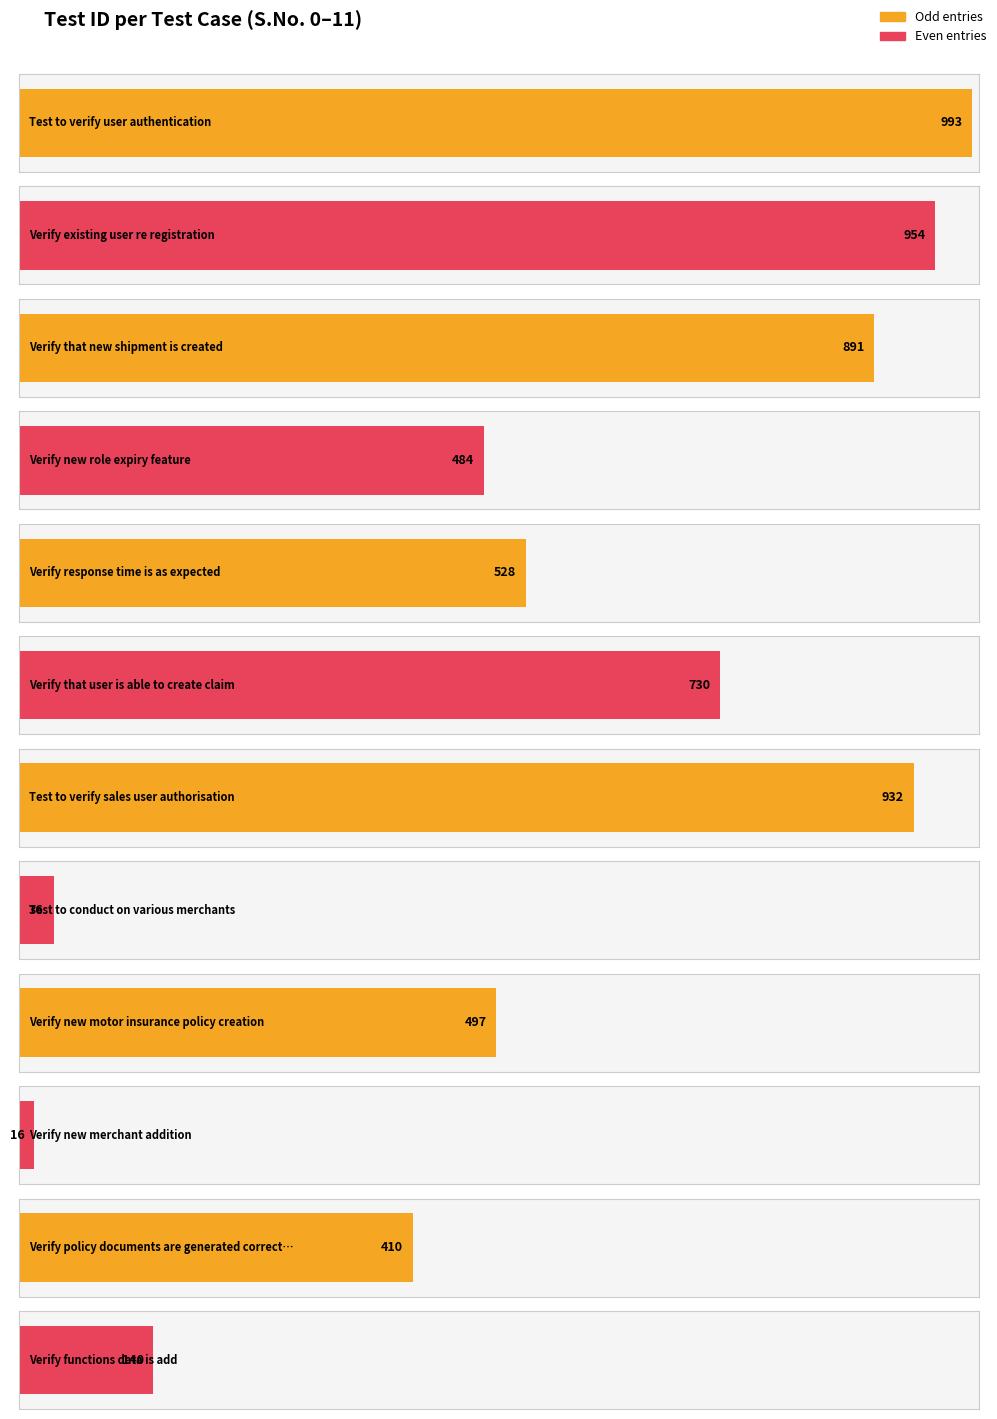

List the labels in order of value, smallest first.

9, 7, 11, 10, 3, 8, 4, 5, 2, 6, 1, 0